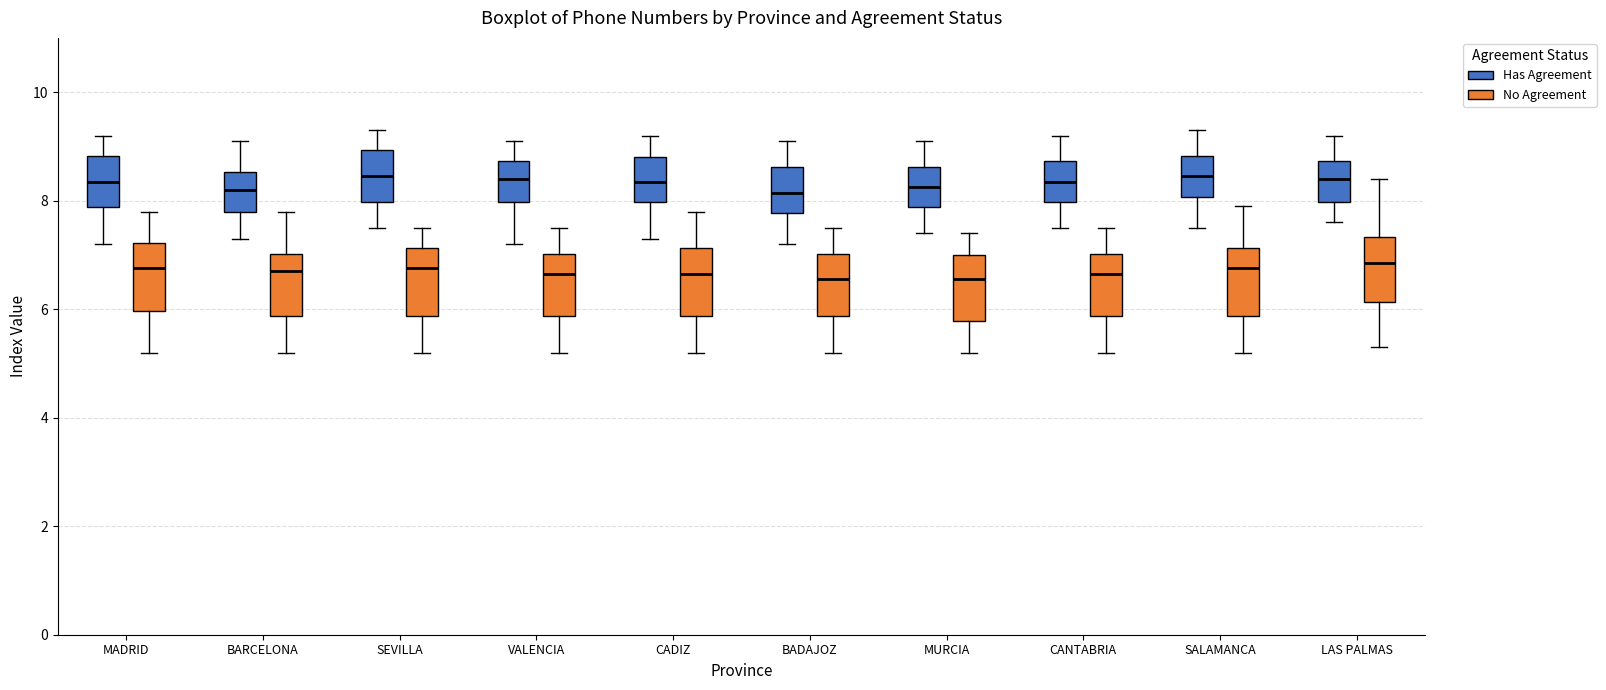

Reading left to right, read every box against the y-axis: the position of its median line, the range the box covers, and the ends of its whiskers. The values are not printed on the chart, so give them approximately, as read against the axis.

MADRID (Has Agreement): median 8.4, box 7.8 to 8.8, whiskers 7.2 to 9.2
MADRID (No Agreement): median 6.8, box 6.0 to 7.2, whiskers 5.2 to 7.8
BARCELONA (Has Agreement): median 8.2, box 7.8 to 8.6, whiskers 7.4 to 9.2
BARCELONA (No Agreement): median 6.8, box 5.8 to 7.0, whiskers 5.2 to 7.8
SEVILLA (Has Agreement): median 8.4, box 8.0 to 9.0, whiskers 7.6 to 9.4
SEVILLA (No Agreement): median 6.8, box 5.8 to 7.2, whiskers 5.2 to 7.6
VALENCIA (Has Agreement): median 8.4, box 8.0 to 8.8, whiskers 7.2 to 9.2
VALENCIA (No Agreement): median 6.6, box 5.8 to 7.0, whiskers 5.2 to 7.6
CADIZ (Has Agreement): median 8.4, box 8.0 to 8.8, whiskers 7.4 to 9.2
CADIZ (No Agreement): median 6.6, box 5.8 to 7.2, whiskers 5.2 to 7.8
BADAJOZ (Has Agreement): median 8.2, box 7.8 to 8.6, whiskers 7.2 to 9.2
BADAJOZ (No Agreement): median 6.6, box 5.8 to 7.0, whiskers 5.2 to 7.6
MURCIA (Has Agreement): median 8.2, box 7.8 to 8.6, whiskers 7.4 to 9.2
MURCIA (No Agreement): median 6.6, box 5.8 to 7.0, whiskers 5.2 to 7.4
CANTABRIA (Has Agreement): median 8.4, box 8.0 to 8.8, whiskers 7.6 to 9.2
CANTABRIA (No Agreement): median 6.6, box 5.8 to 7.0, whiskers 5.2 to 7.6
SALAMANCA (Has Agreement): median 8.4, box 8.0 to 8.8, whiskers 7.6 to 9.4
SALAMANCA (No Agreement): median 6.8, box 5.8 to 7.2, whiskers 5.2 to 8.0
LAS PALMAS (Has Agreement): median 8.4, box 8.0 to 8.8, whiskers 7.6 to 9.2
LAS PALMAS (No Agreement): median 6.8, box 6.2 to 7.4, whiskers 5.4 to 8.4